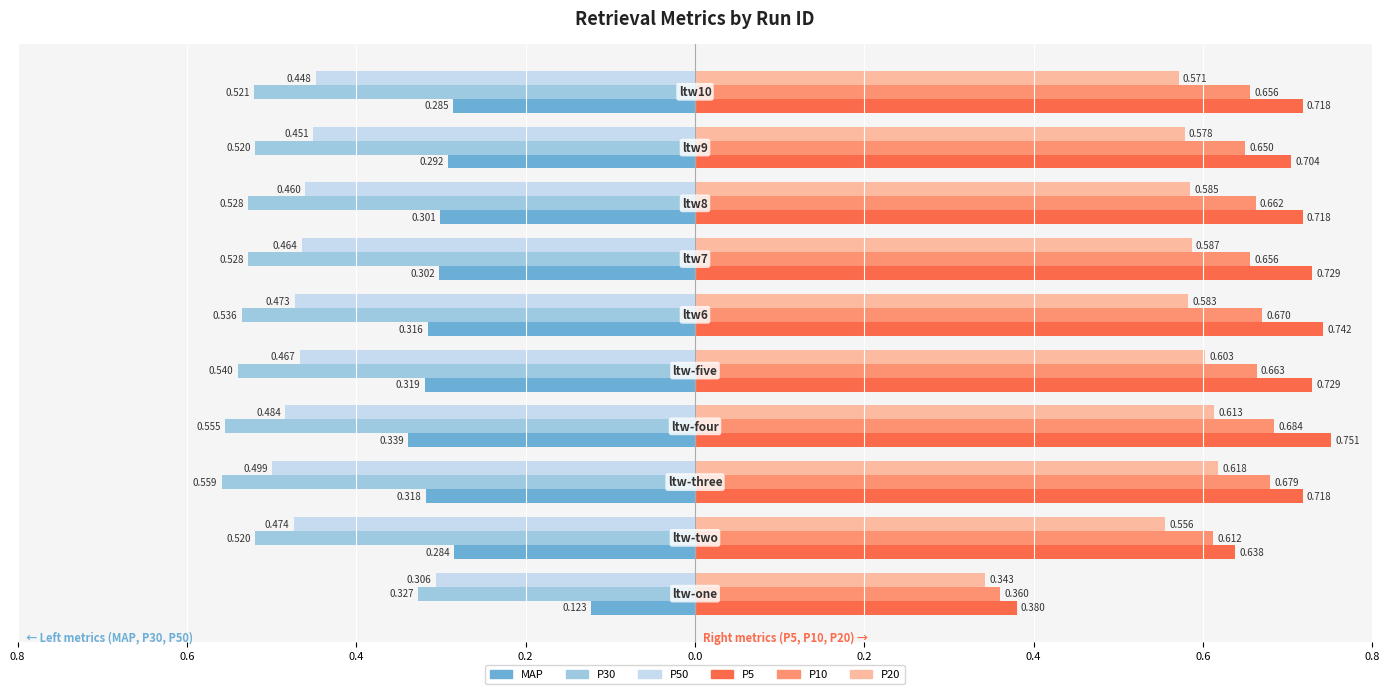

What are all the series names shown in the legend?

MAP, P30, P50, P5, P10, P20